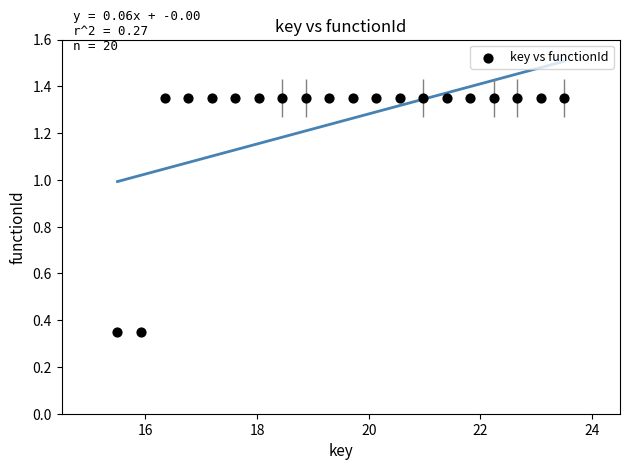

What is the range of Y values (max minus min)?

1.0